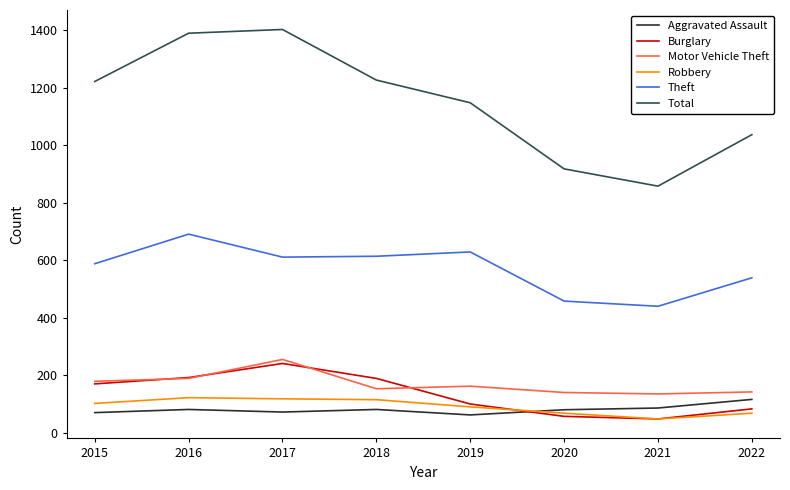

Which series changed the most between 2017 and 2018?

Total